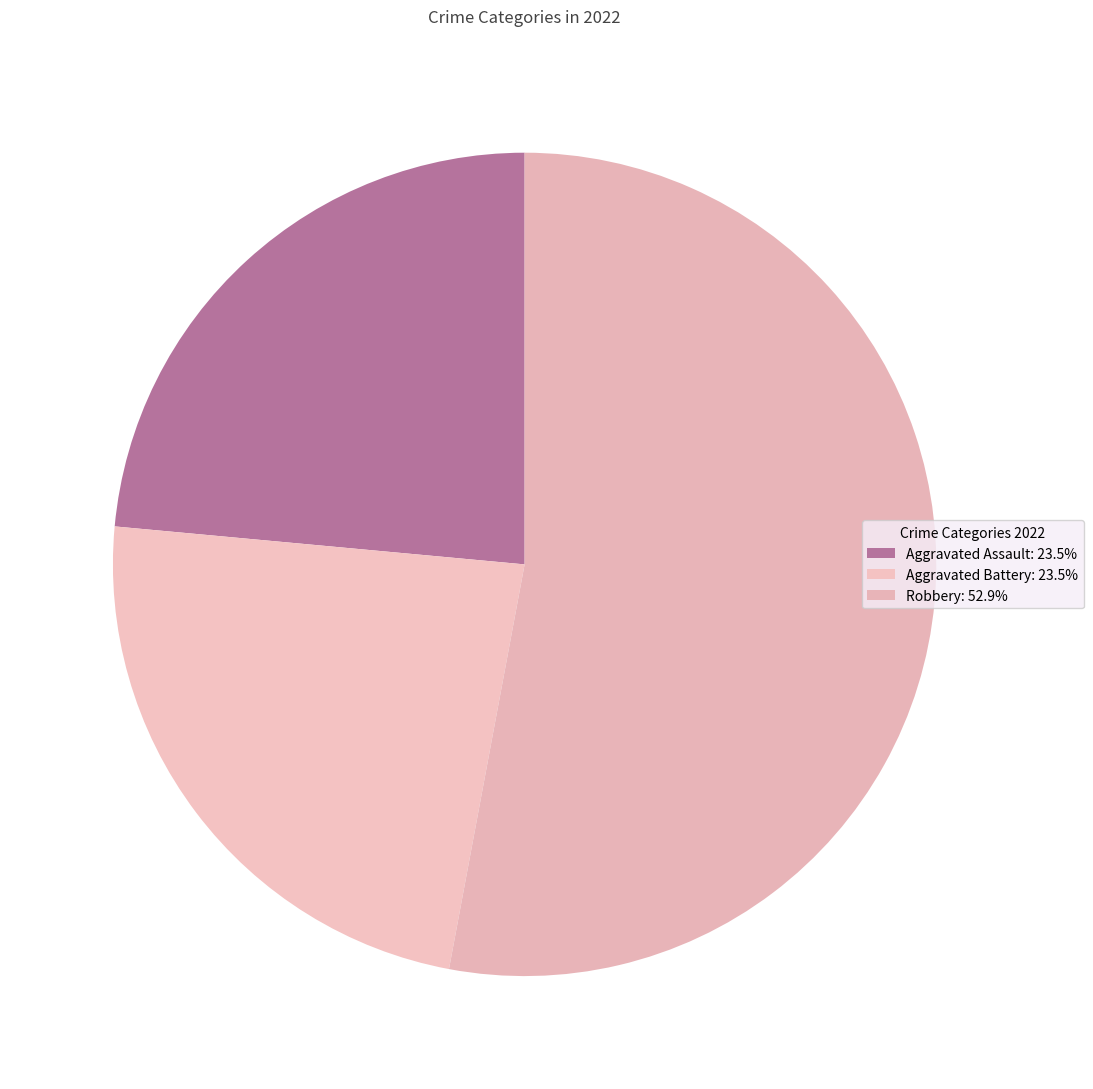

Count the number of slices in the pie.

3